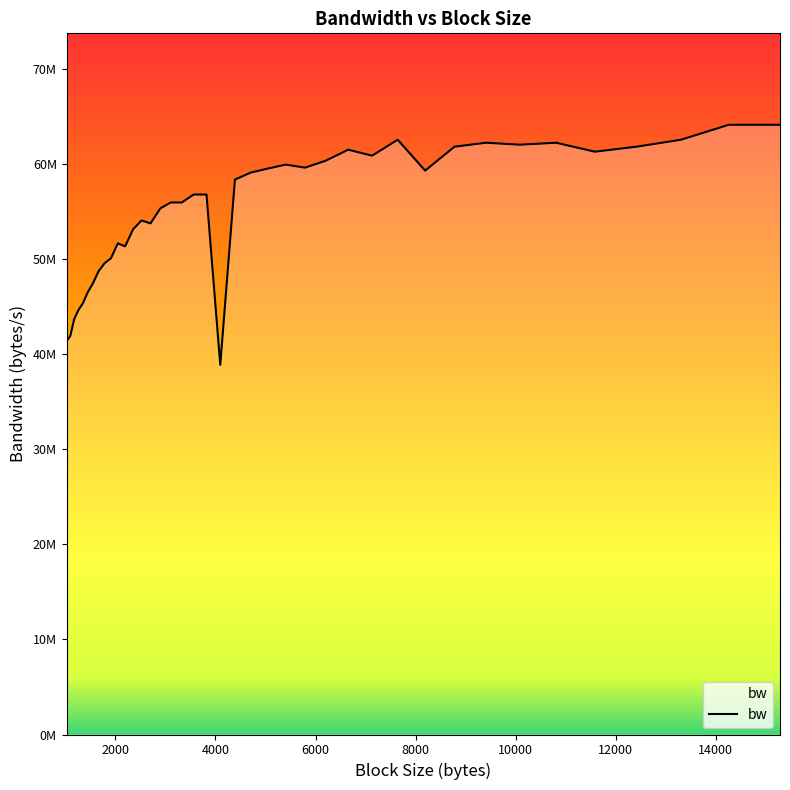

Does the chart have visible grid lines?

No